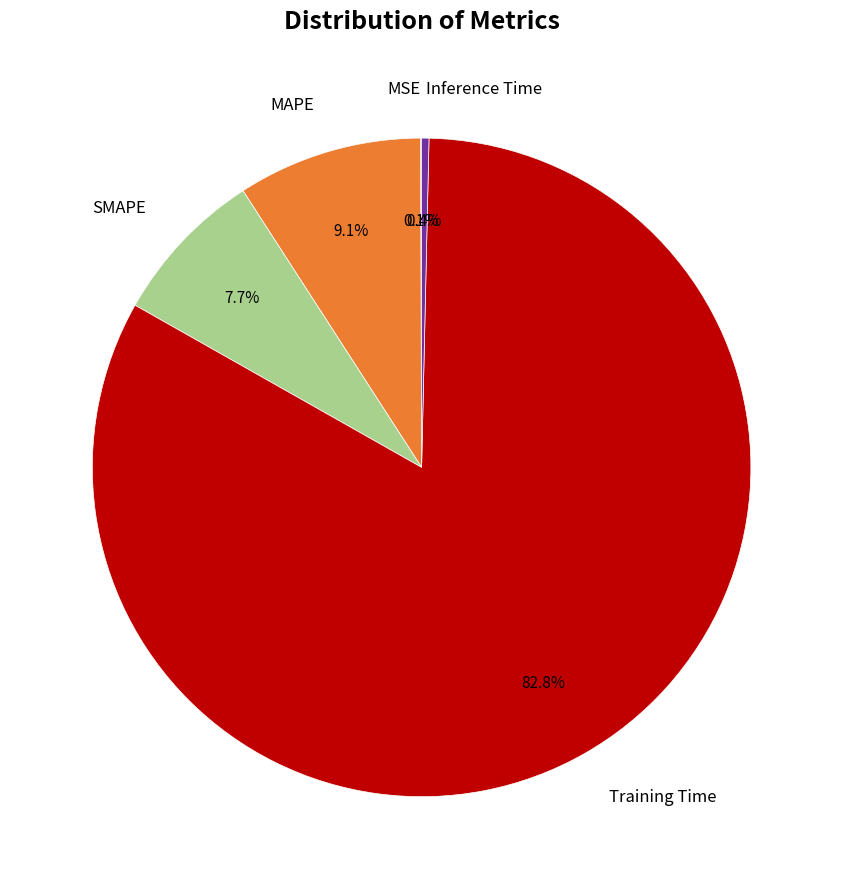

Is there any slice that represents more than half of the pie?

Yes